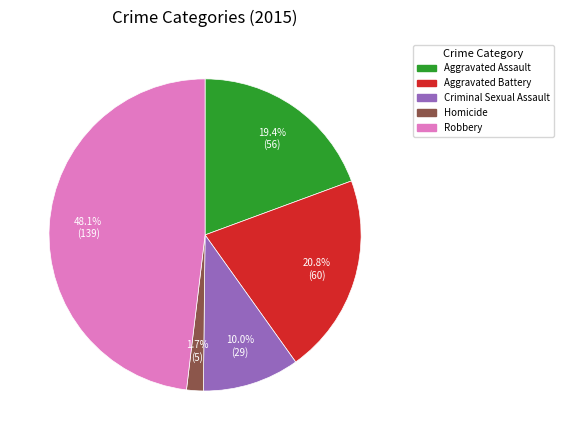

Does Homicide account for over 50% of the chart?

No